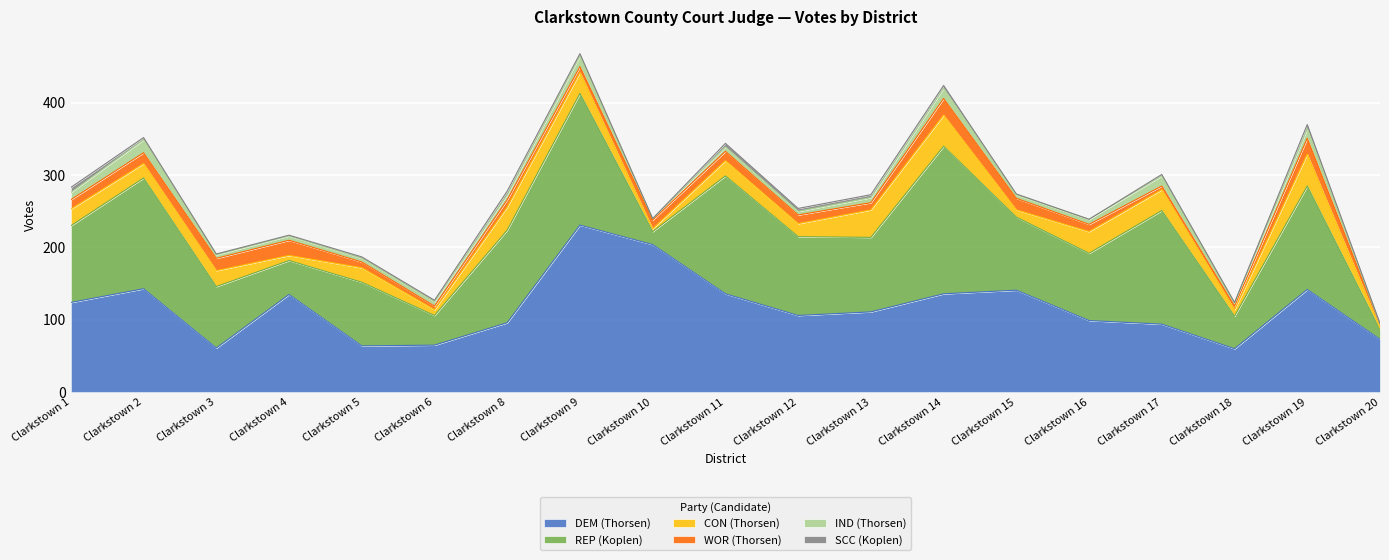

Which series has the largest total across all categories?

DEM (Thorsen)